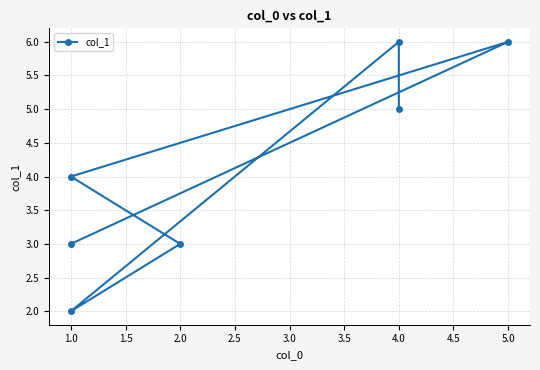

How many lines are shown in the chart?

1